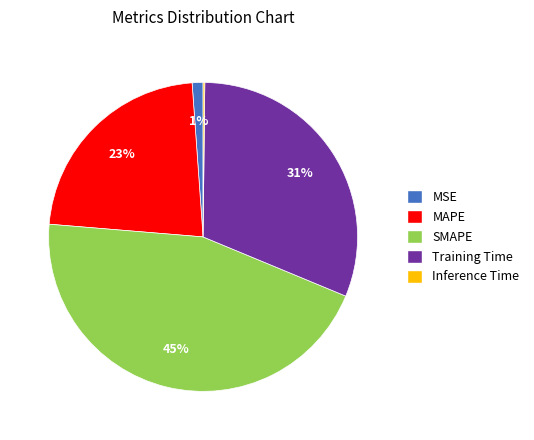

Is MAPE the majority of the pie?

No